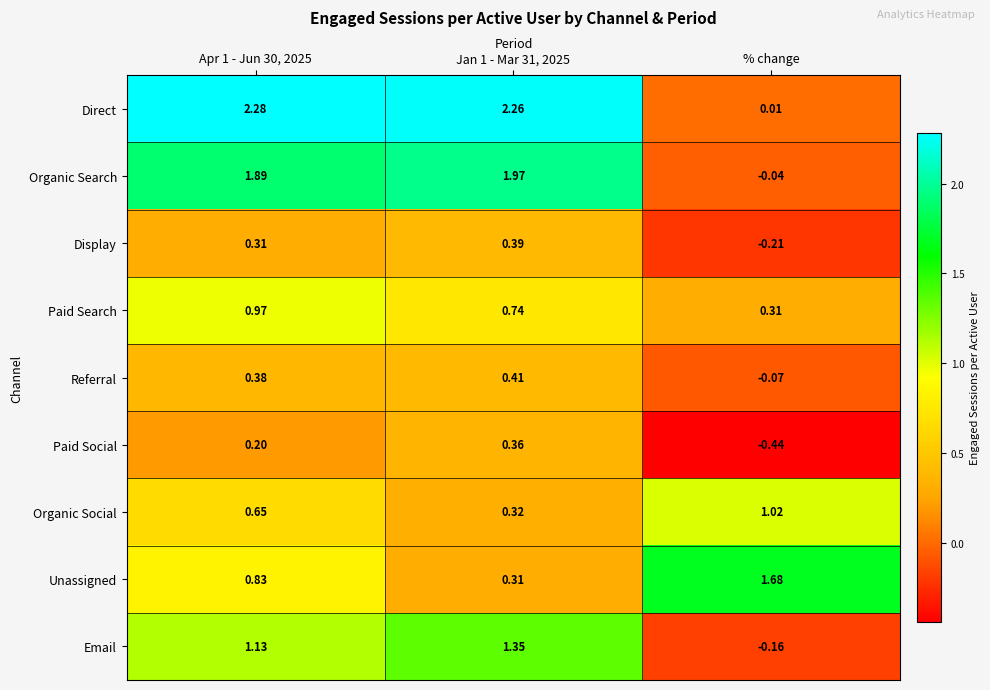

Which series has the largest total across all categories?

Direct